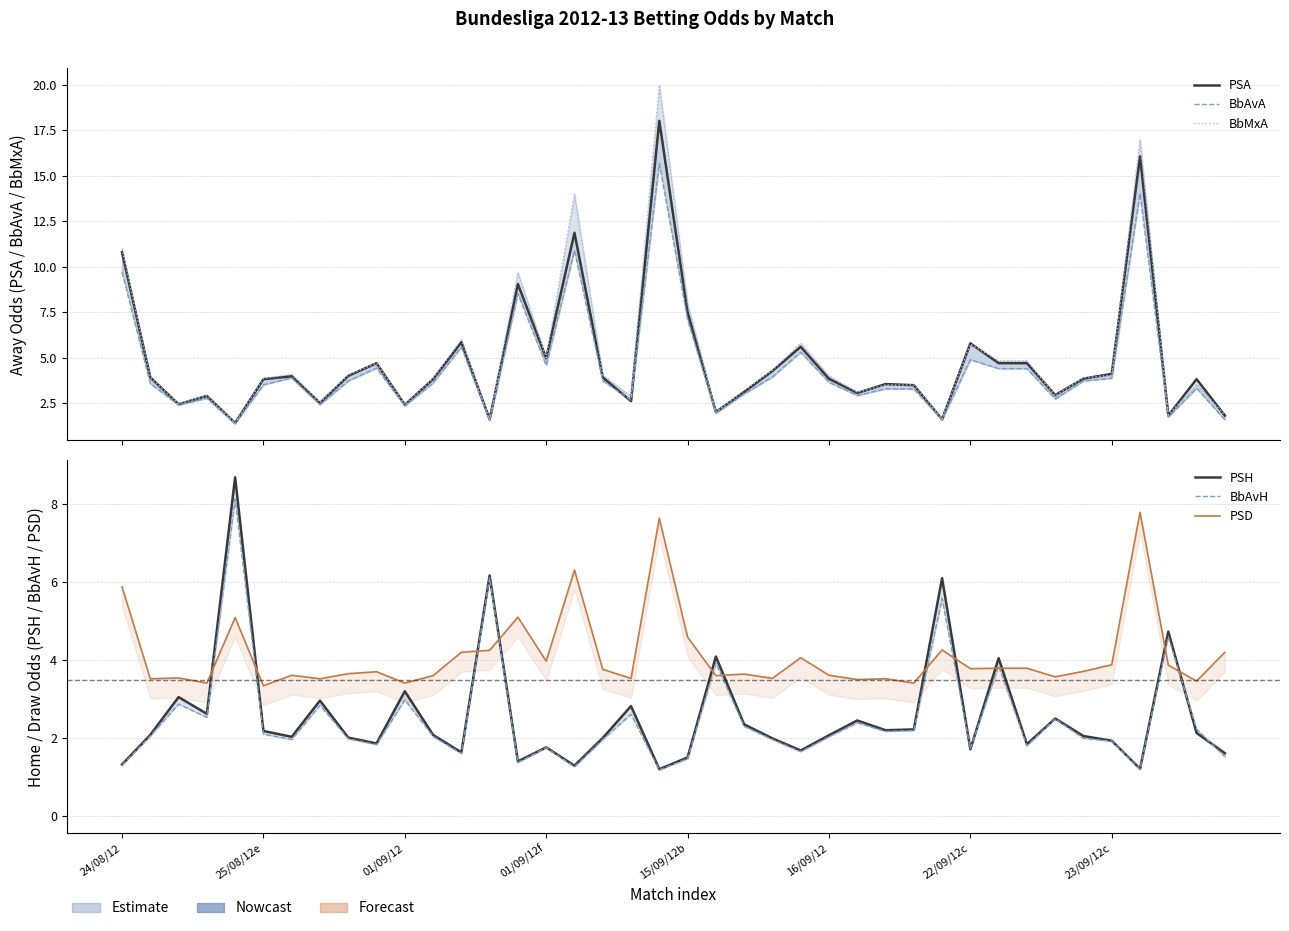

Is this an area chart (filled region under the line)?

No